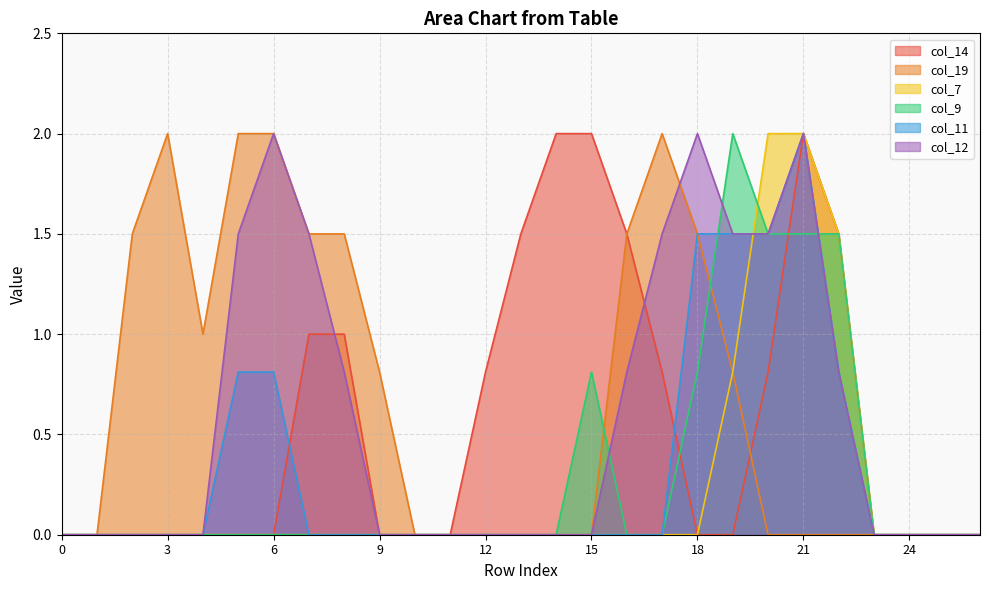

Which category has the highest value across all series?

14